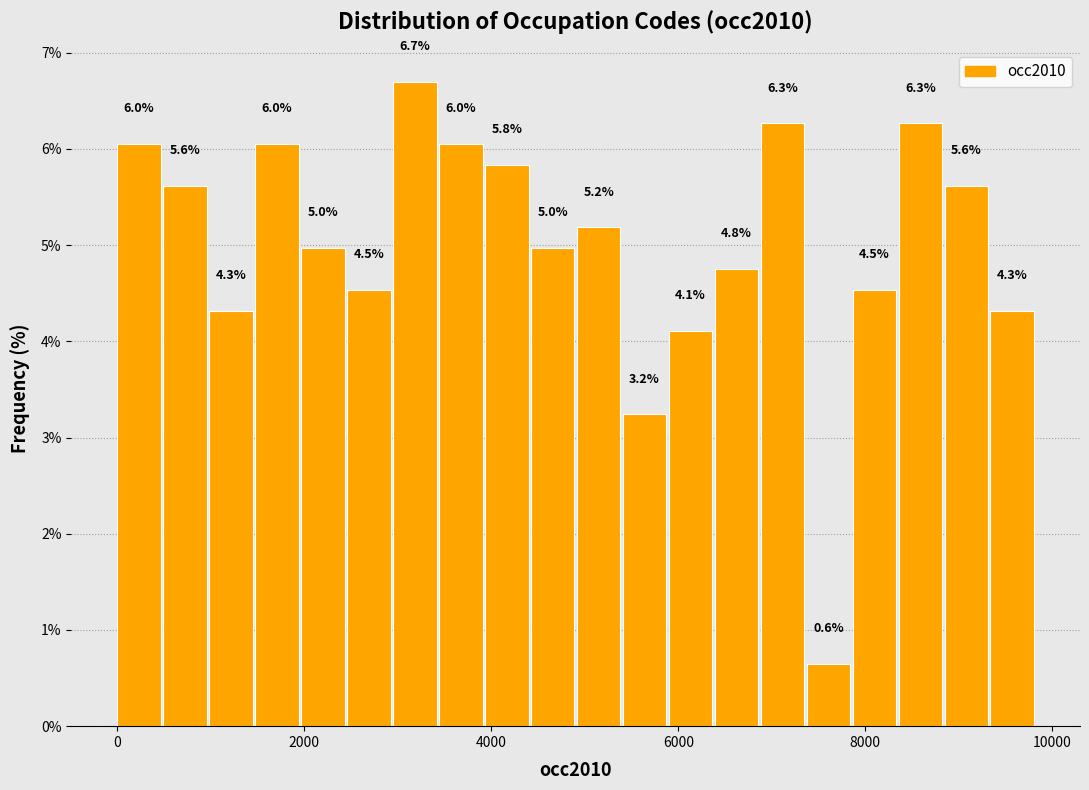

Around what value on the x-axis is the tallest bar? Give the approximate position of its centre, as read against the axis.

3200